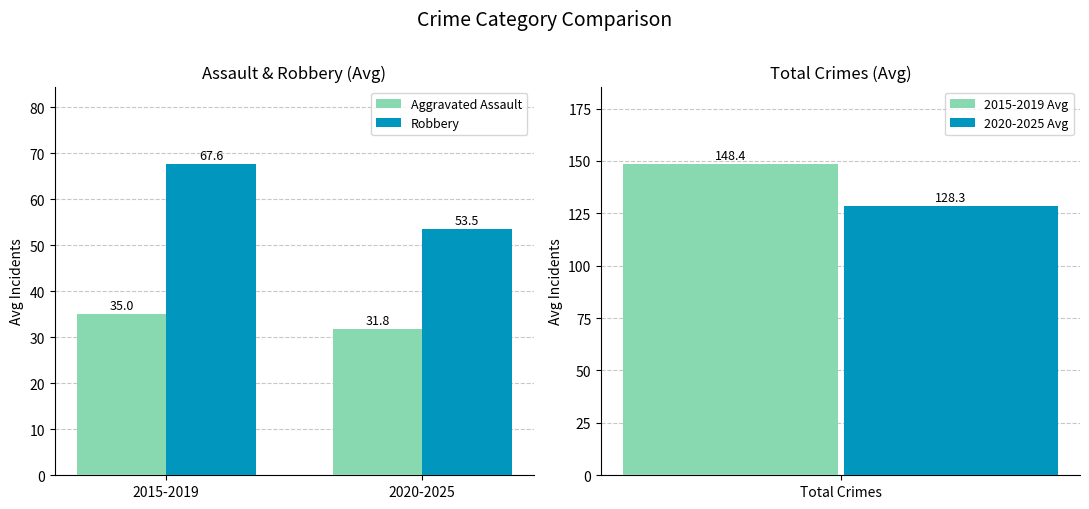

How many bars are there in each group?

2